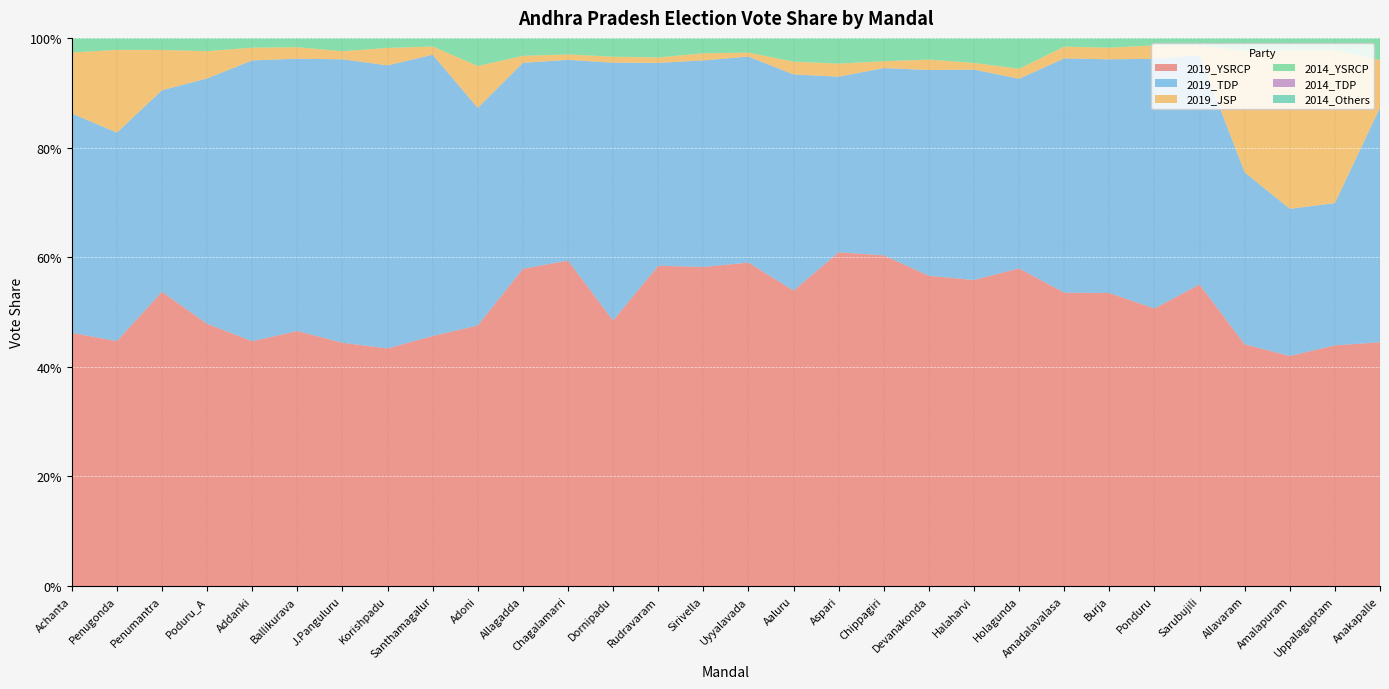

Reading left to right, list all the values displayed in this chart.

2019_YSRCP: 0.5	0.4	0.5	0.5	0.4	0.5	0.4	0.4	0.5	0.5	0.6	0.6	0.5	0.6	0.6	0.6	0.5	0.6	0.6	0.6	0.6	0.6	0.5	0.5	0.5	0.6	0.4	0.4	0.4	0.4
2019_TDP: 0.4	0.4	0.4	0.4	0.5	0.5	0.5	0.5	0.5	0.4	0.4	0.4	0.5	0.4	0.4	0.4	0.4	0.3	0.3	0.4	0.4	0.3	0.4	0.4	0.5	0.4	0.3	0.3	0.3	0.4
2019_JSP: 0.1	0.2	0.1	0.0	0.0	0.0	0.0	0.0	0.0	0.1	0.0	0.0	0.0	0.0	0.0	0.0	0.0	0.0	0.0	0.0	0.0	0.0	0.0	0.0	0.0	0.0	0.2	0.3	0.3	0.1
2014_YSRCP: 0.4	0.5	0.5	0.5	0.5	0.5	0.5	0.5	0.5	0.5	0.5	0.5	0.6	0.5	0.5	0.6	0.4	0.5	0.5	0.4	0.4	0.5	0.4	0.4	0.4	0.5	0.4	0.4	0.5	0.4
2014_TDP: 0.5	0.5	0.5	0.5	0.5	0.5	0.5	0.5	0.5	0.4	0.4	0.4	0.4	0.5	0.4	0.3	0.4	0.4	0.4	0.4	0.4	0.4	0.5	0.5	0.5	0.5	0.5	0.5	0.5	0.5
2014_Others: 0.1	0.0	0.1	0.0	0.0	0.0	0.0	0.0	0.0	0.1	0.0	0.0	0.0	0.0	0.0	0.0	0.2	0.1	0.1	0.2	0.3	0.1	0.1	0.1	0.0	0.0	0.1	0.1	0.1	0.1